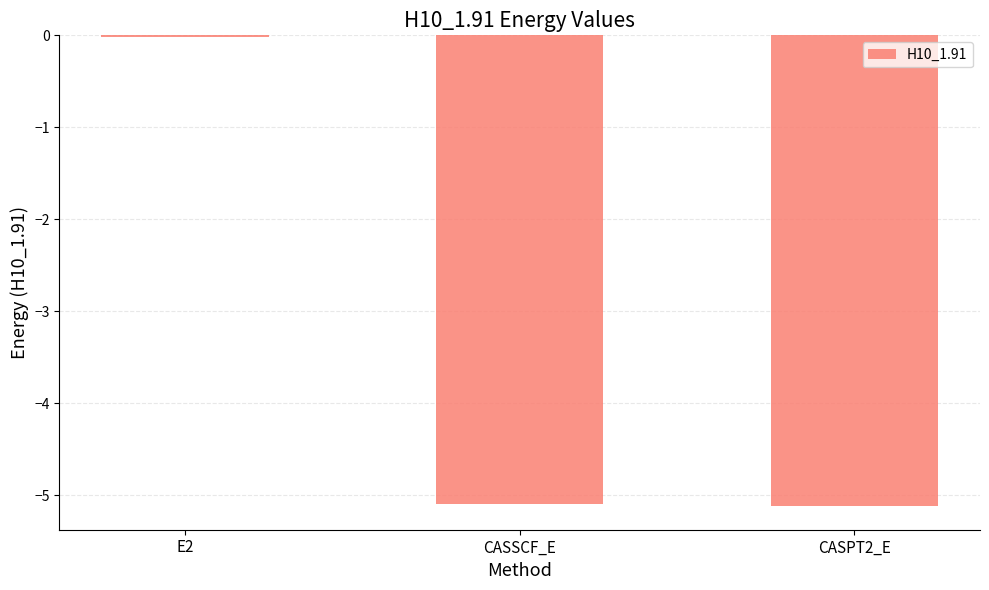

Where is the data nearest to the value -2?

E2